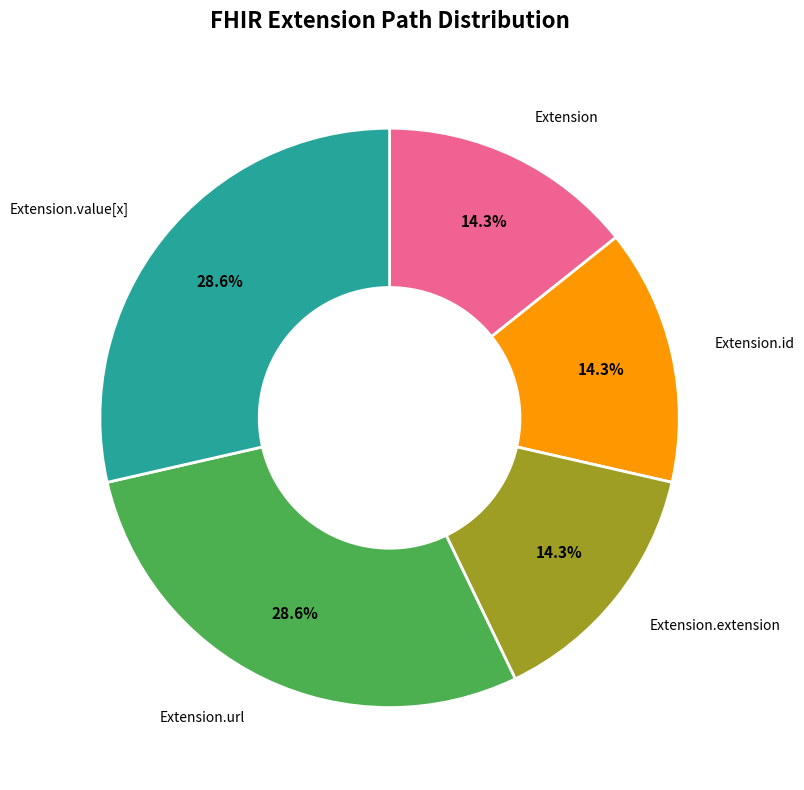

How many segments does this pie chart have?

5